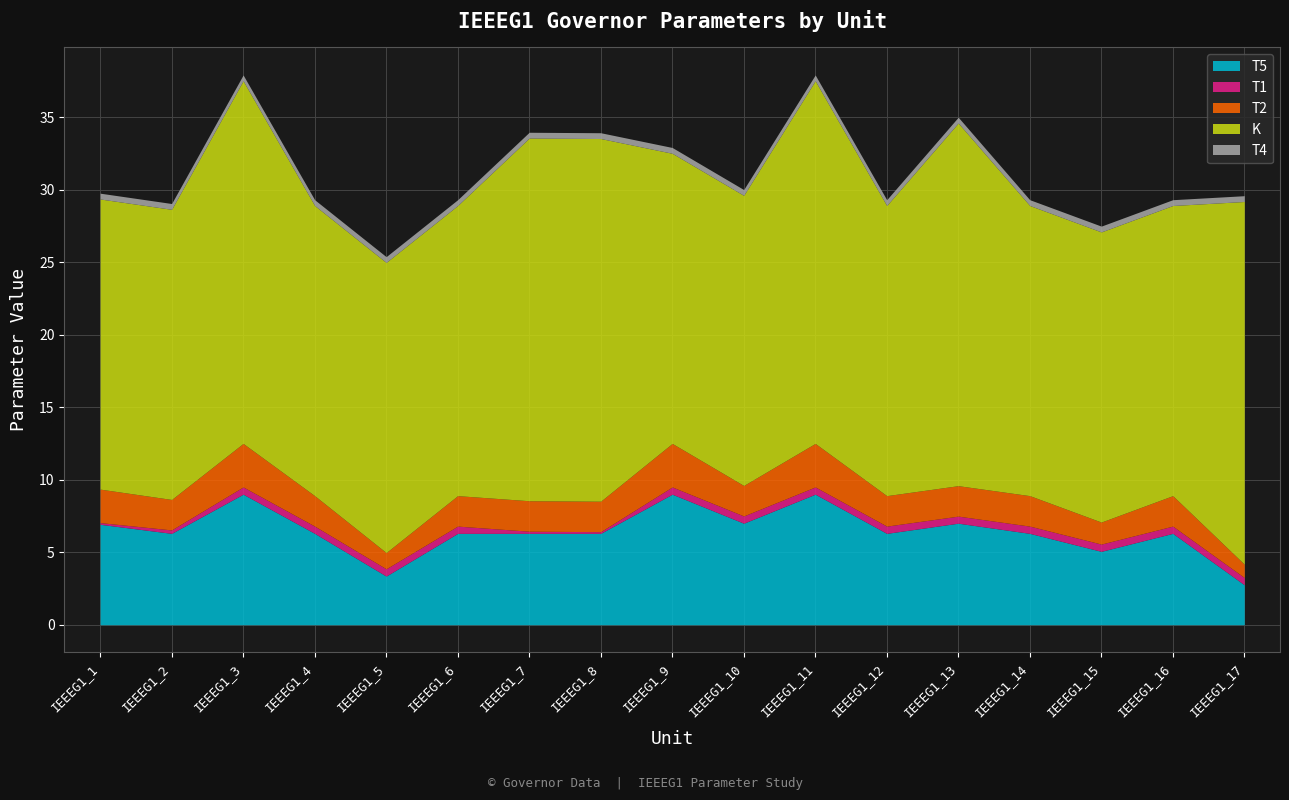

What is the value of the K point at the 5th from the left?

20.0